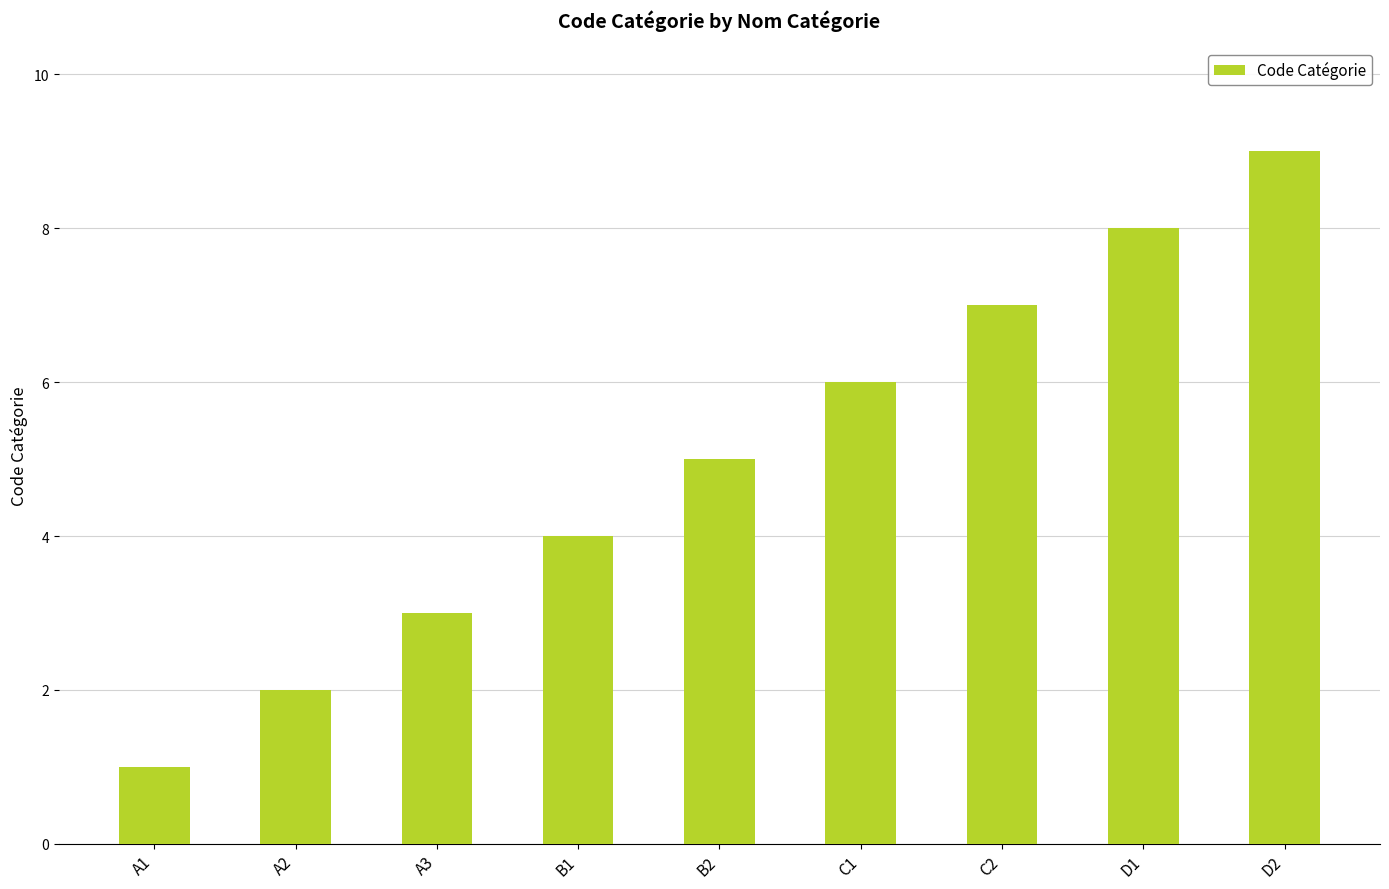

What is the change in value from B1 to B2?

+1